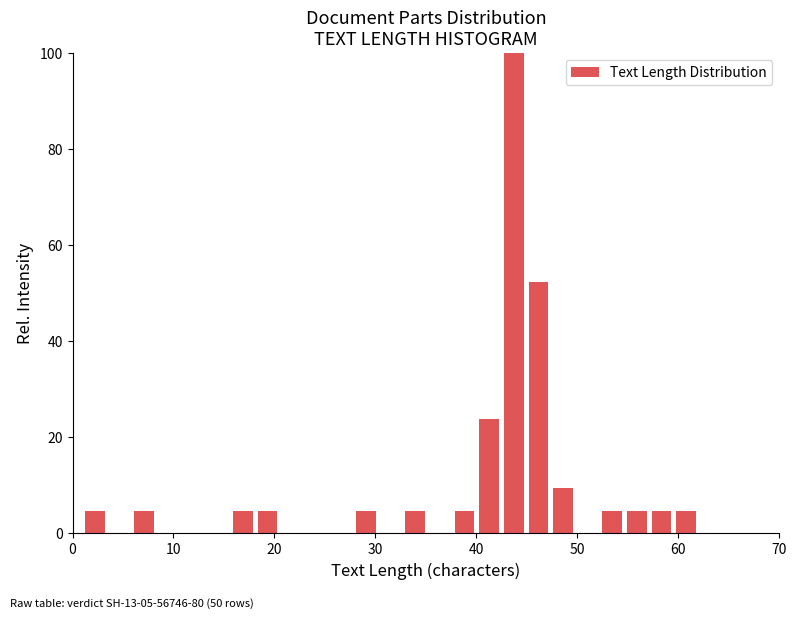

Read against the x-axis, roughly where is the centre of the tallest bar?

44